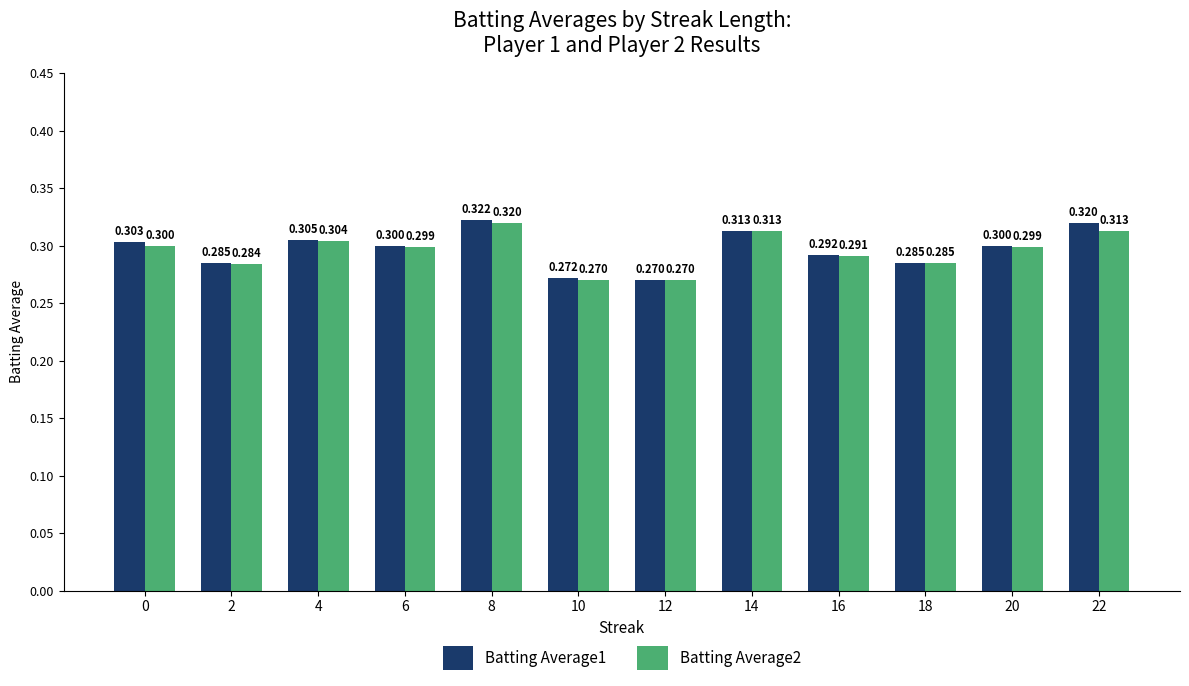

Which series changed the most between 8 and 22?

Batting Average2